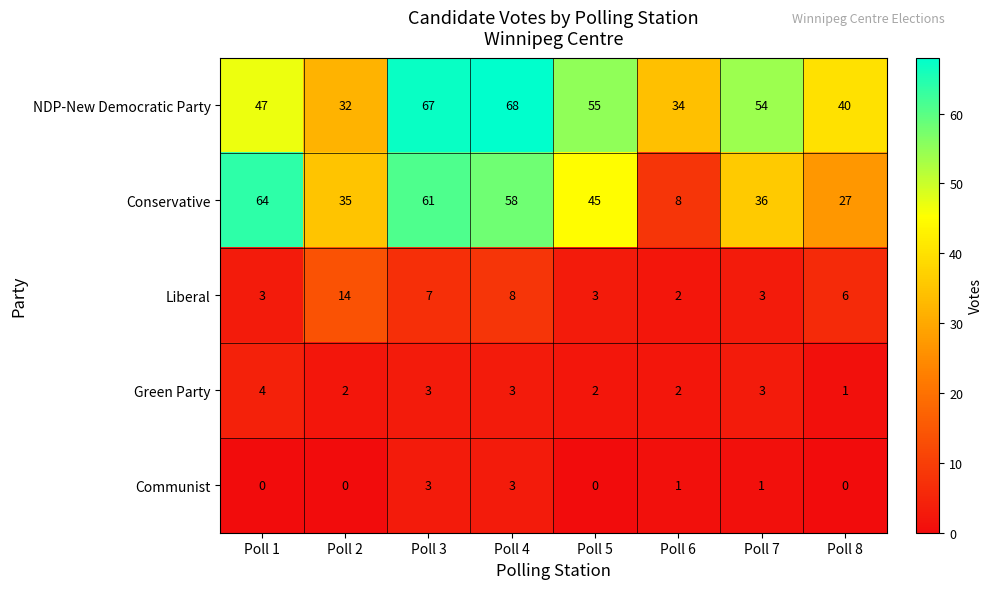

Which series has the largest total across all categories?

NDP-New Democratic Party